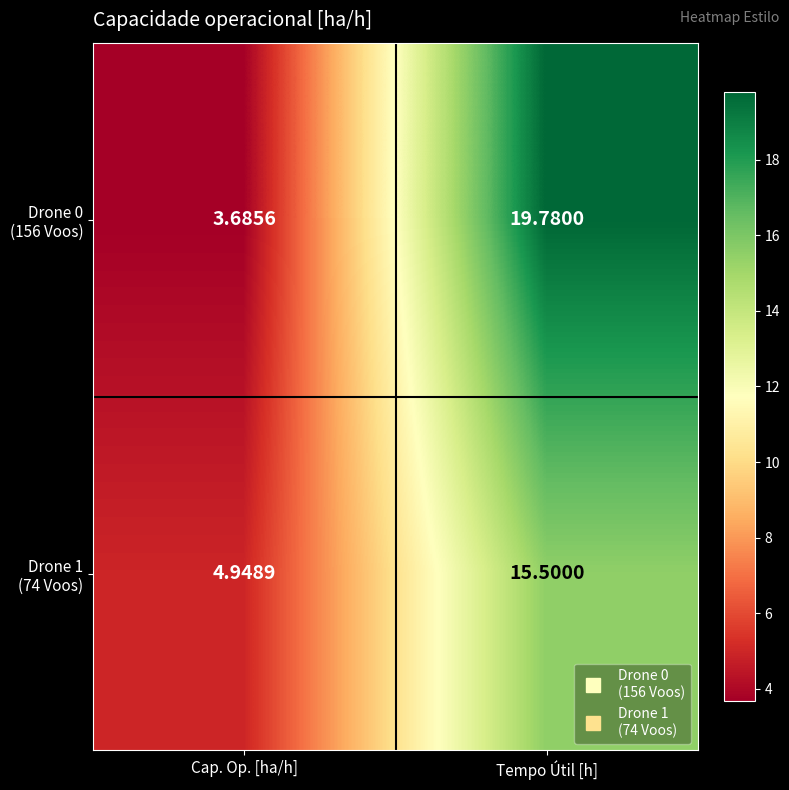

At which category is the sum across all series the highest?

Tempo Útil [h]